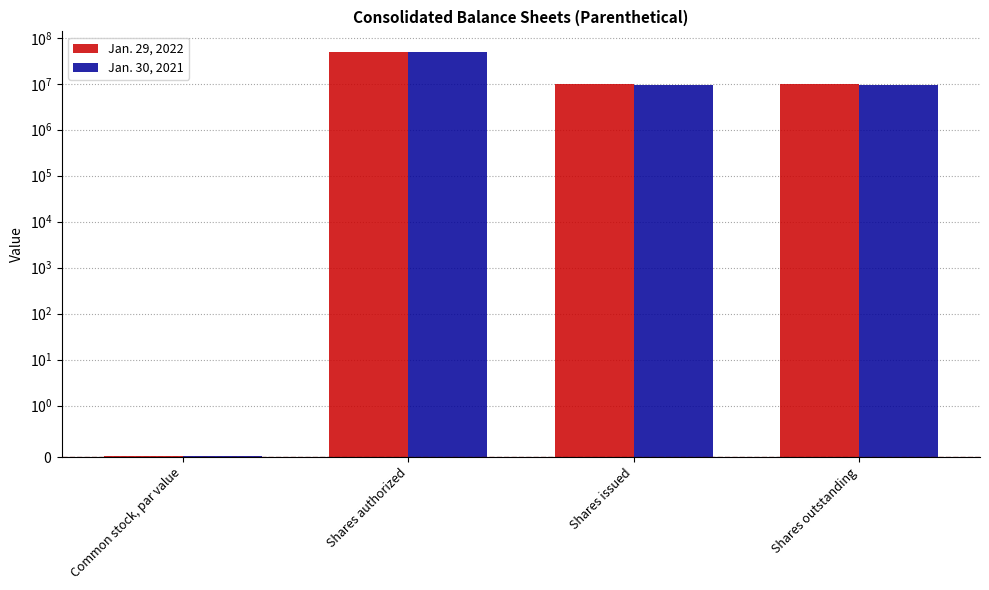

Reading right to left, extract all data points from this chart.

Jan. 29, 2022: 10001422.0	10001422.0	50000000.0	0.0
Jan. 30, 2021: 9631633.0	9631633.0	50000000.0	0.0